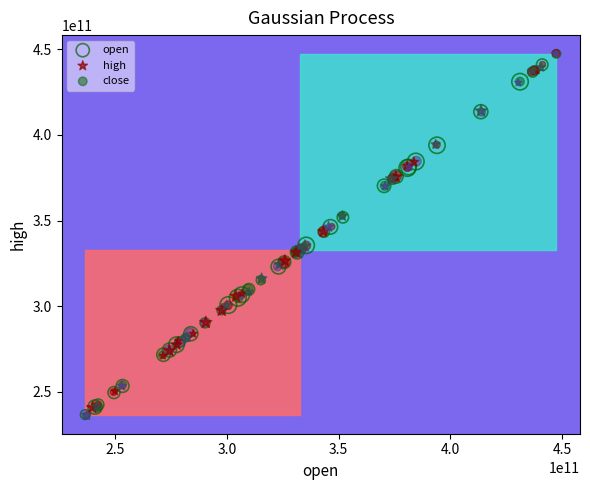

What are all the series names shown in the legend?

open, high, close